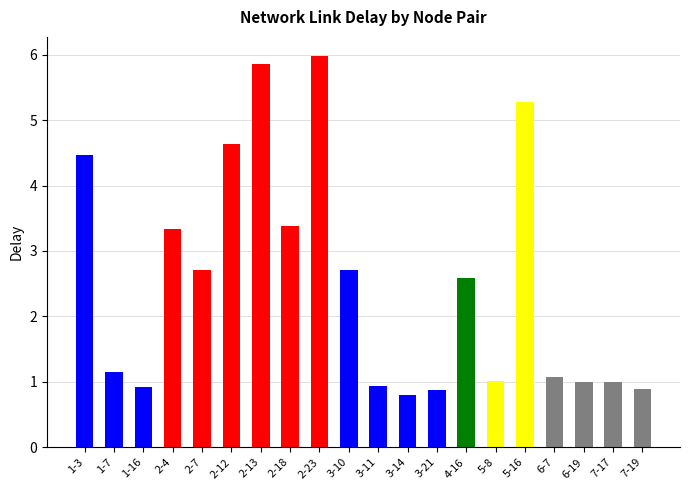

Are the bars horizontal?

No